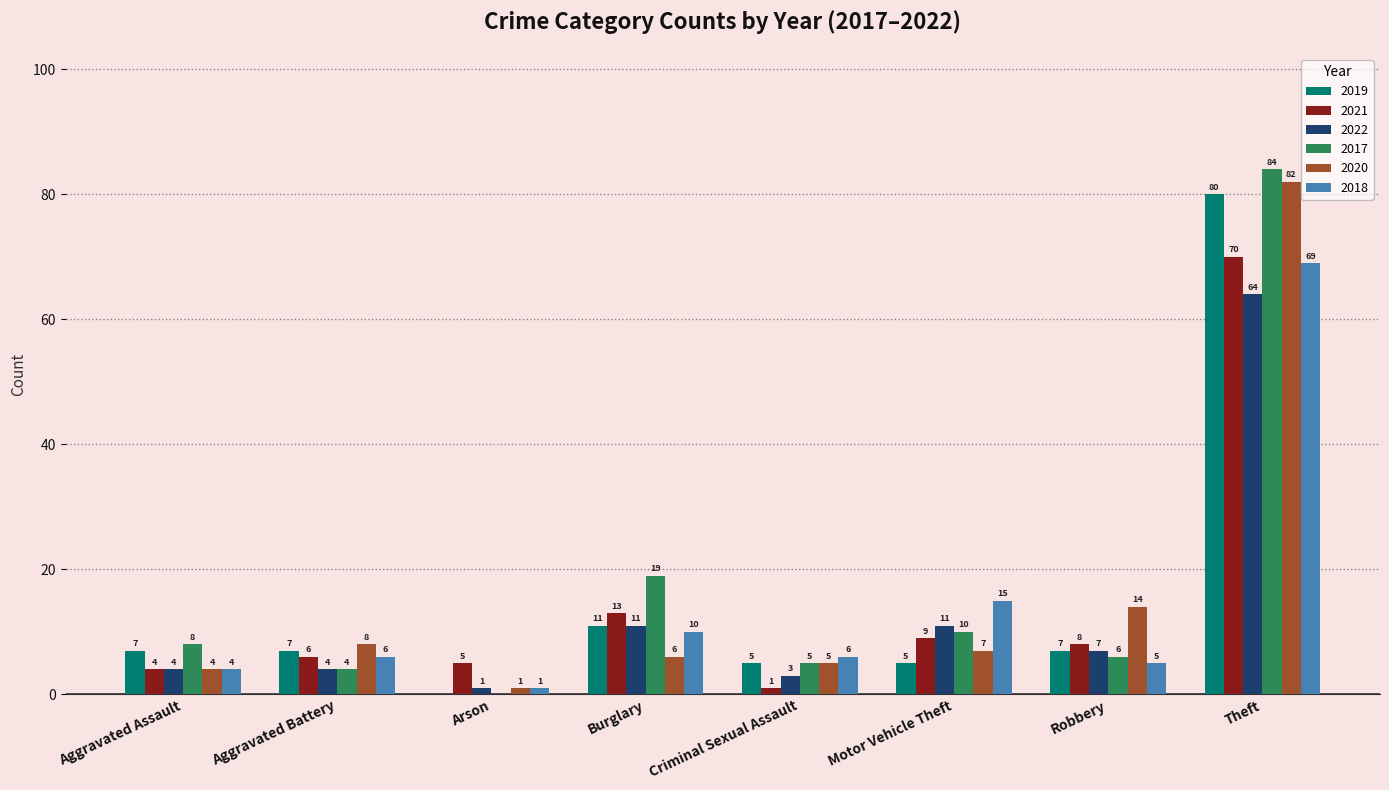

Which series has the largest range (max minus min)?

2017